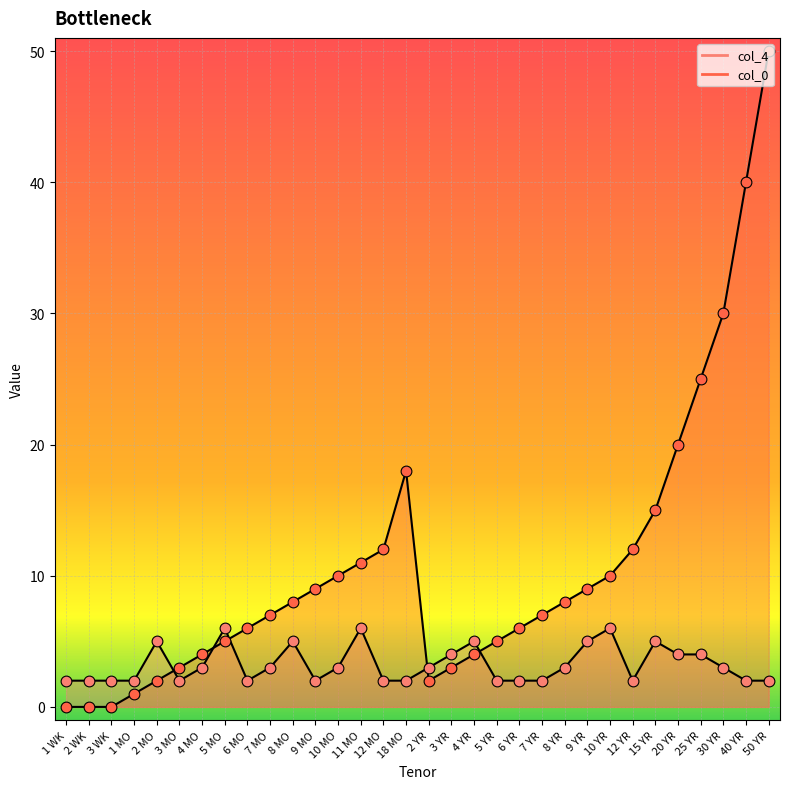

Is the value of col_0 at 3 MO greater than the value of col_4 at 1 WK?

Yes